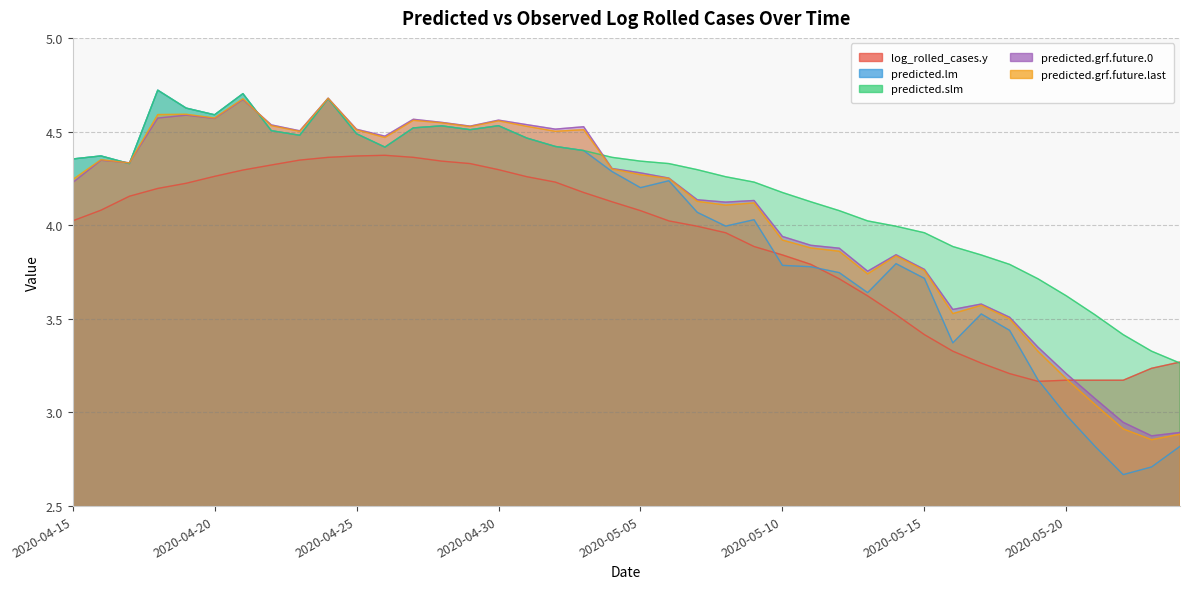

How many interior local peaks does the predicted.grf.future.last series have?

10